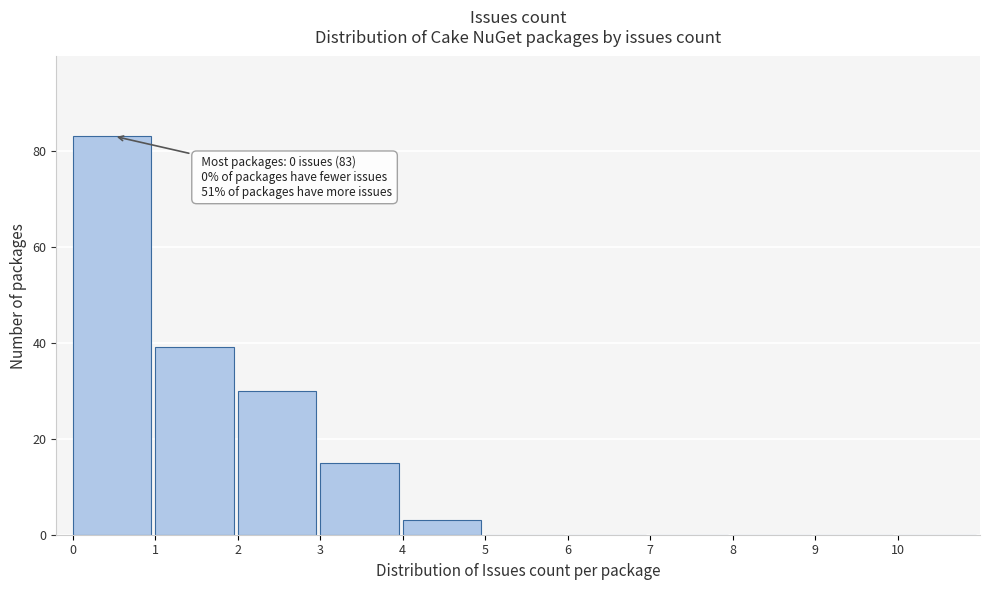

Which range on the x-axis has the tallest bar?

0 to 1